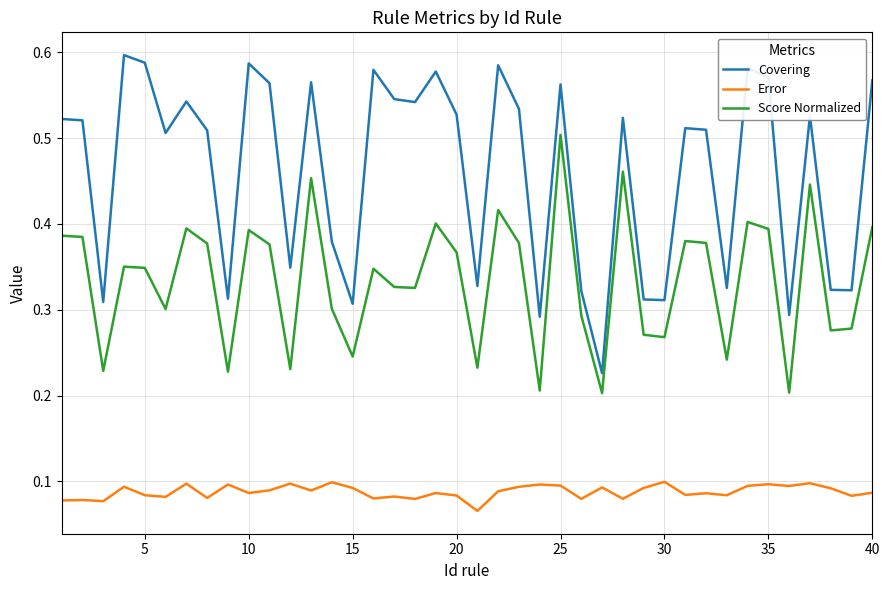

Which series has the largest total across all categories?

Covering